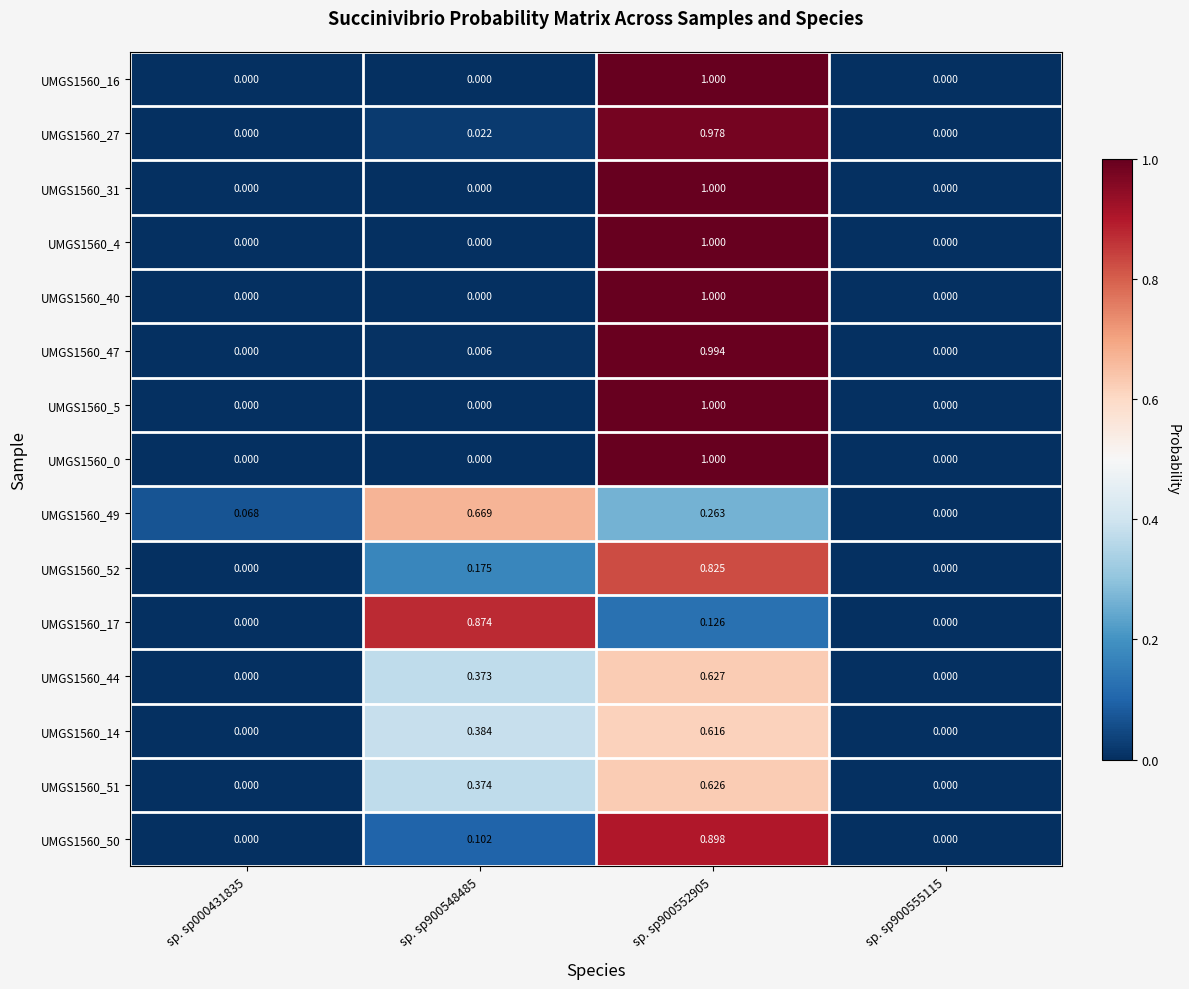

Is the value of UMGS1560_31 at sp. sp900552905 greater than the value of UMGS1560_4 at sp. sp900548485?

Yes